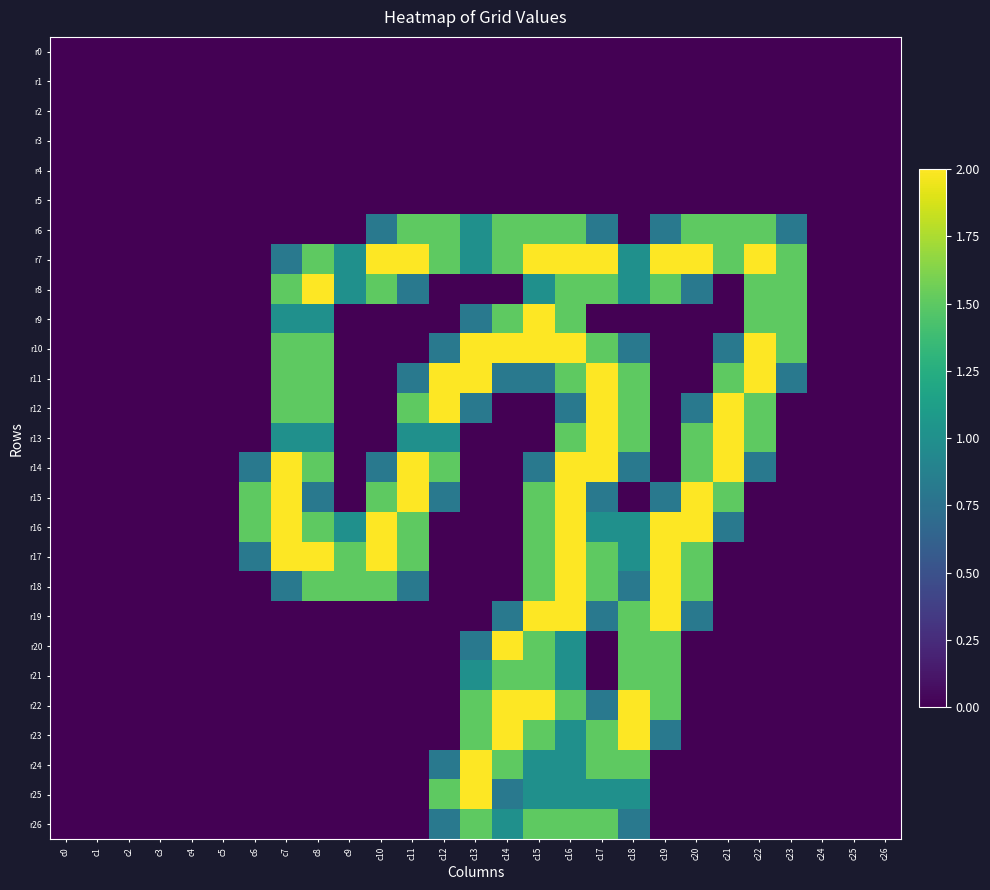

Which series changed the most between c2 and c18?

r22